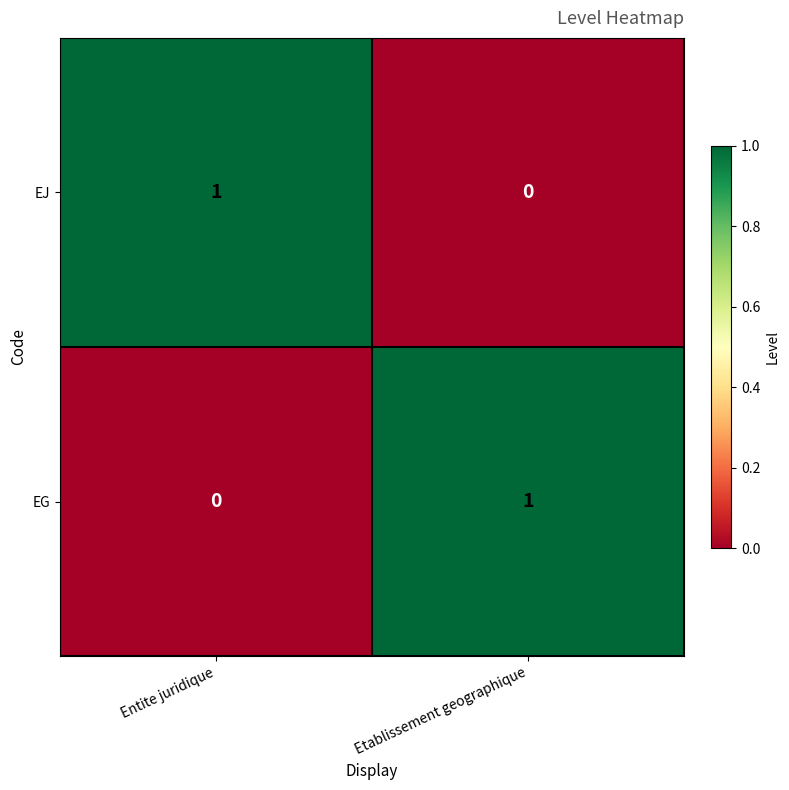

Which category has the highest value in the EJ series?

Entite juridique